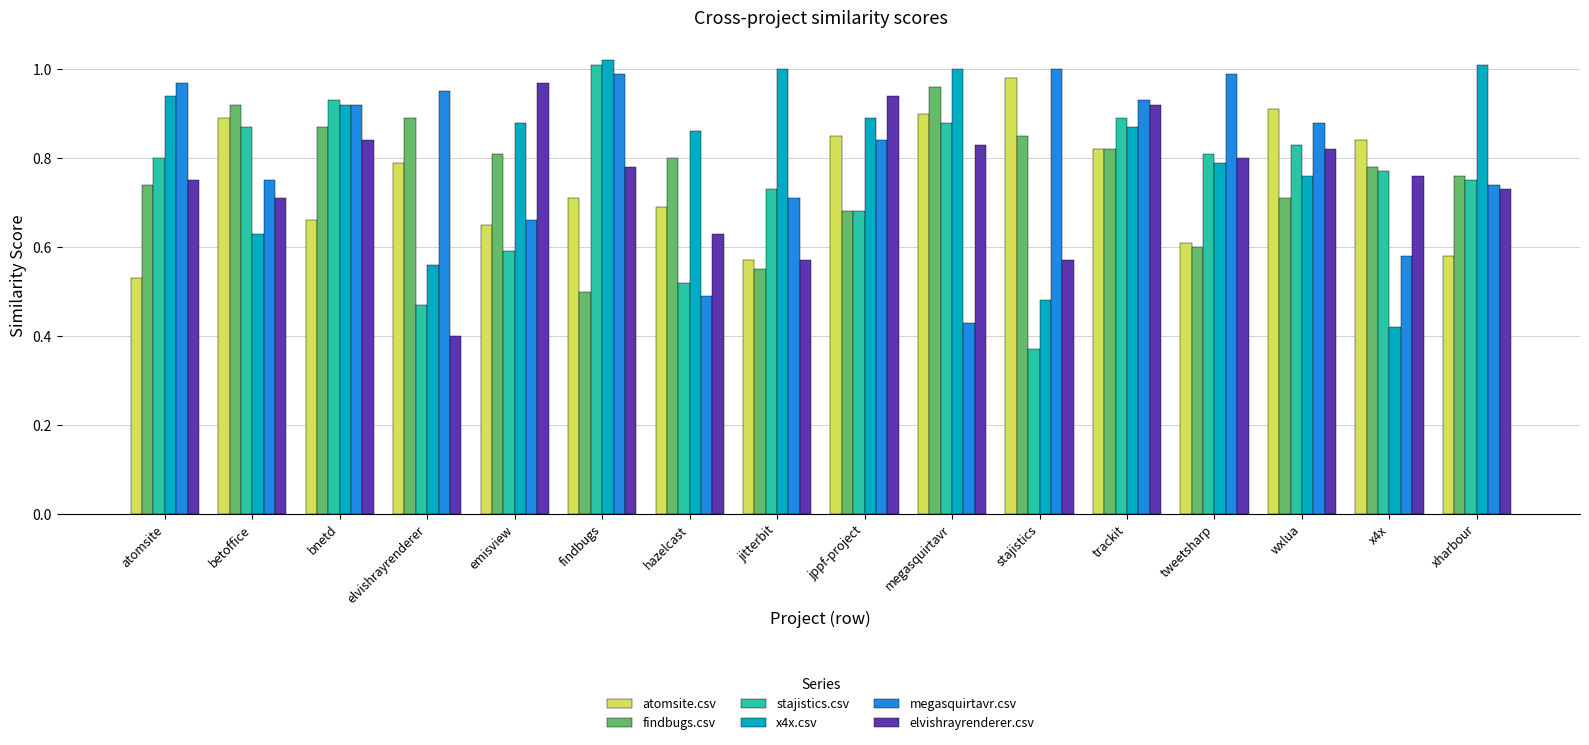

Which series has the largest total across all categories?

x4x.csv